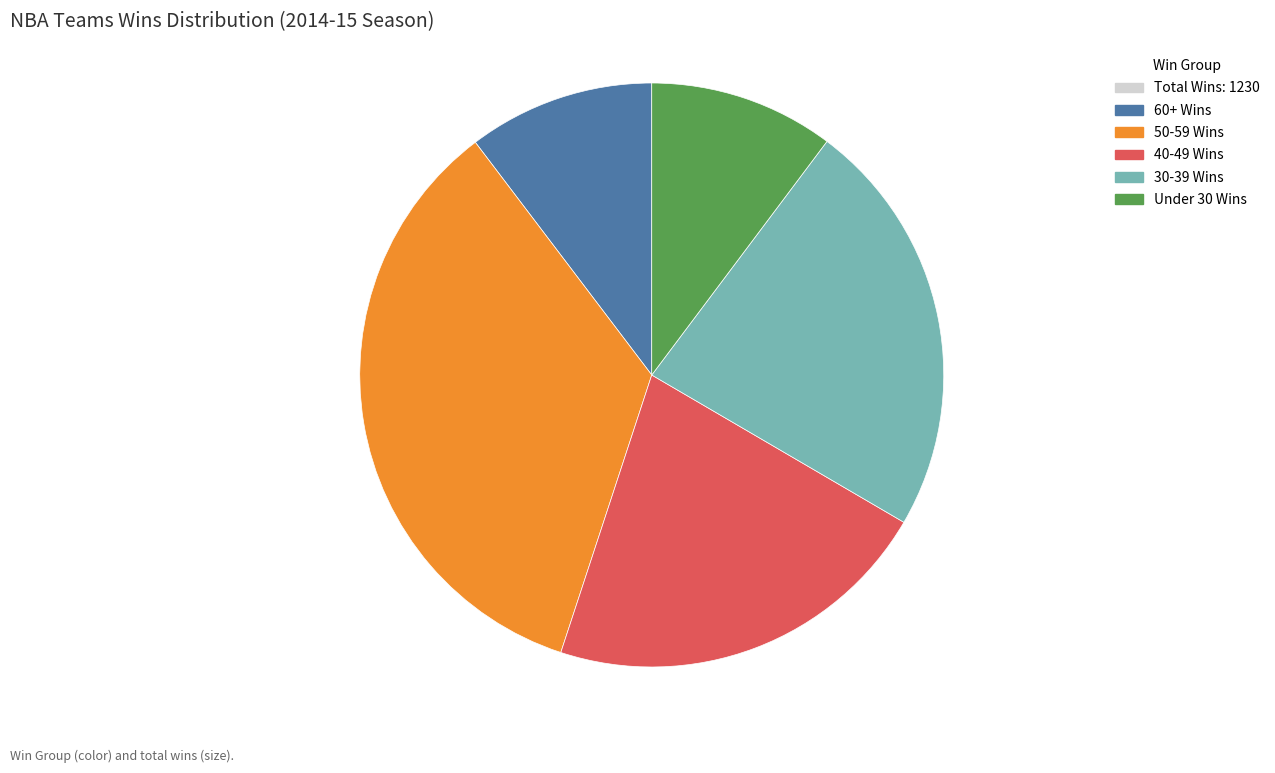

Does any single category account for the majority?

No